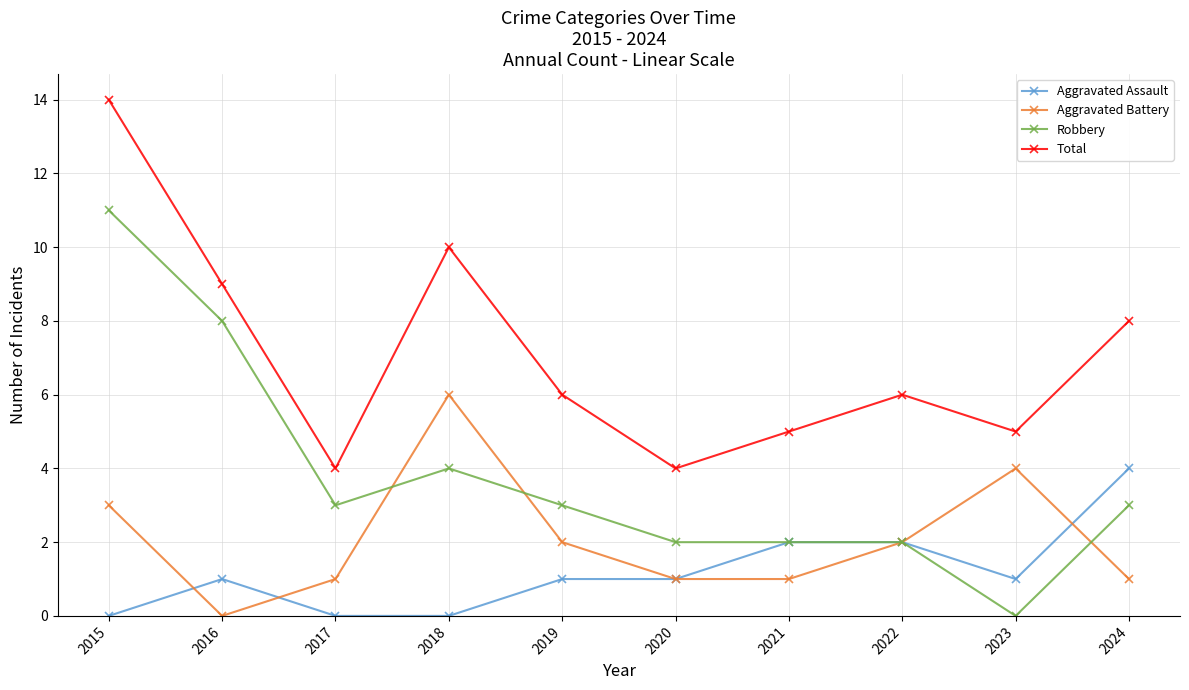

Rank the series at 2016 from highest to lowest value.

Total, Robbery, Aggravated Assault, Aggravated Battery